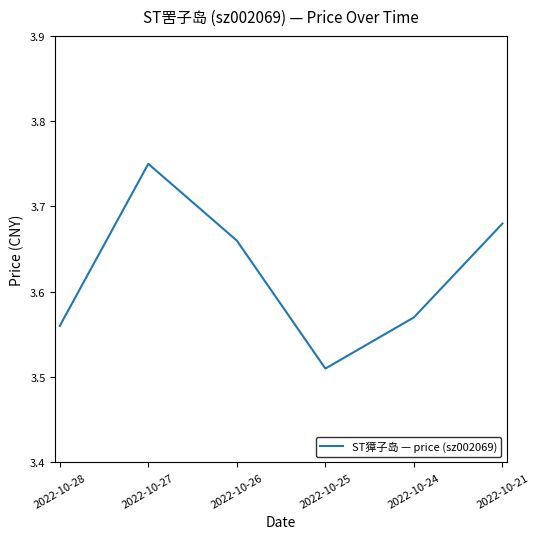

What is the sum of all values?

21.7